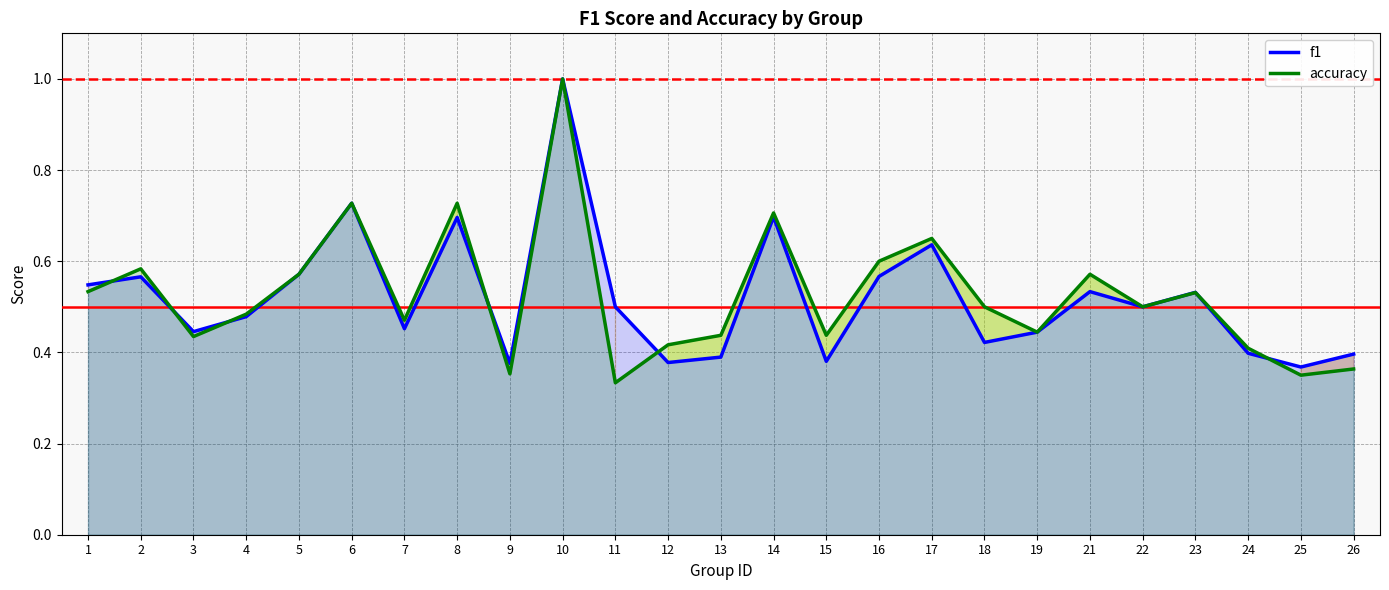

Which series has the largest total across all categories?

accuracy